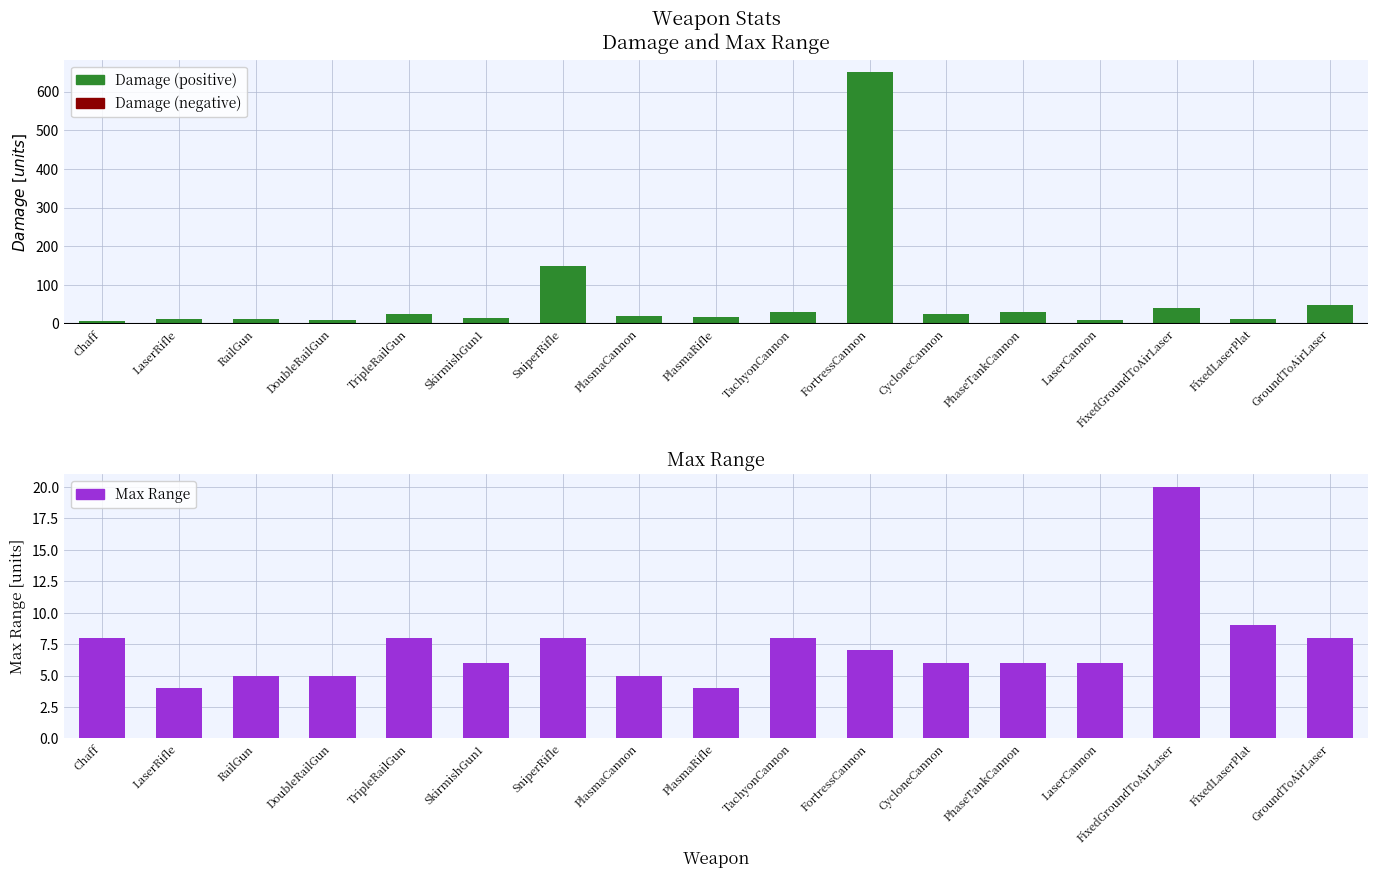

Which series has the largest total across all categories?

Damage (positive)